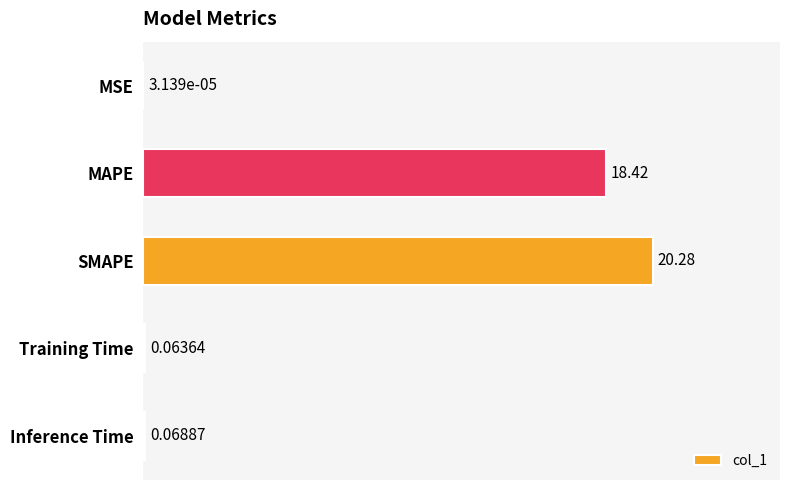

How many categories are shown in the chart?

5